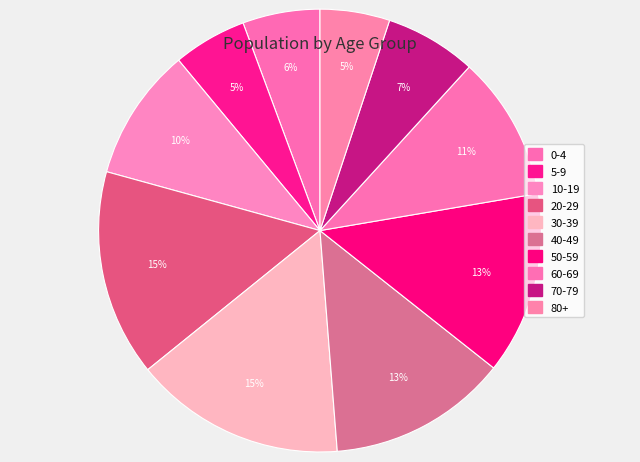

Count the number of slices in the pie.

10